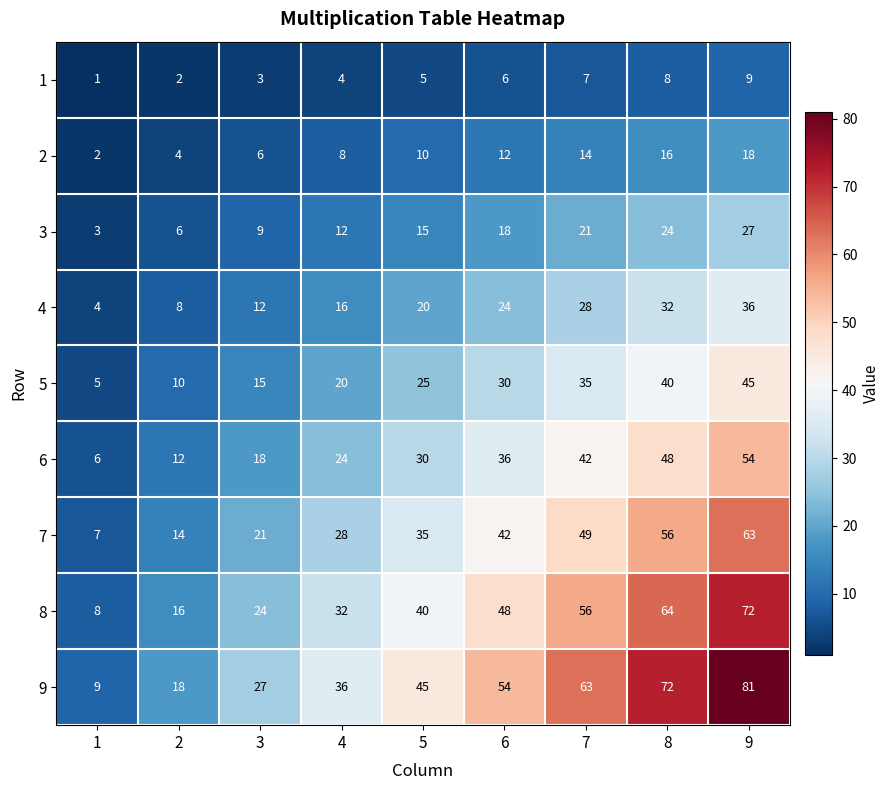

The value of 6 at 5 is 30. True or false?

True